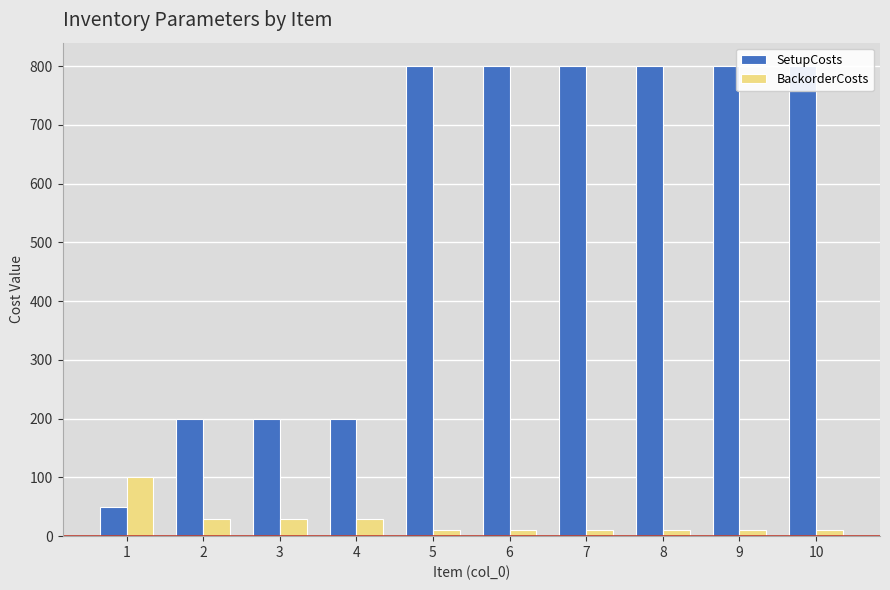

The SetupCosts series shows 1137 at 9. True or false?

False